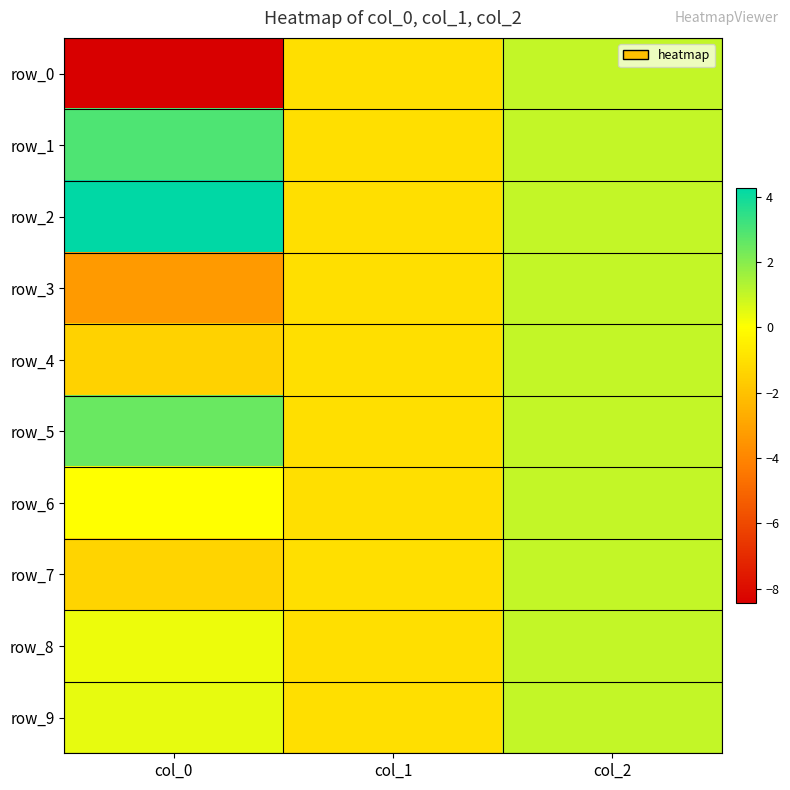

Reading right to left, transcribe all the data shown in this chart.

row_0: 1.0	-1.0	-8.4
row_1: 1.0	-1.0	2.9
row_2: 1.0	-1.0	4.3
row_3: 1.0	-1.0	-3.3
row_4: 1.0	-1.0	-1.5
row_5: 1.0	-1.0	2.5
row_6: 1.0	-1.0	0.0
row_7: 1.0	-1.0	-1.4
row_8: 1.0	-1.0	0.3
row_9: 1.0	-1.0	0.4